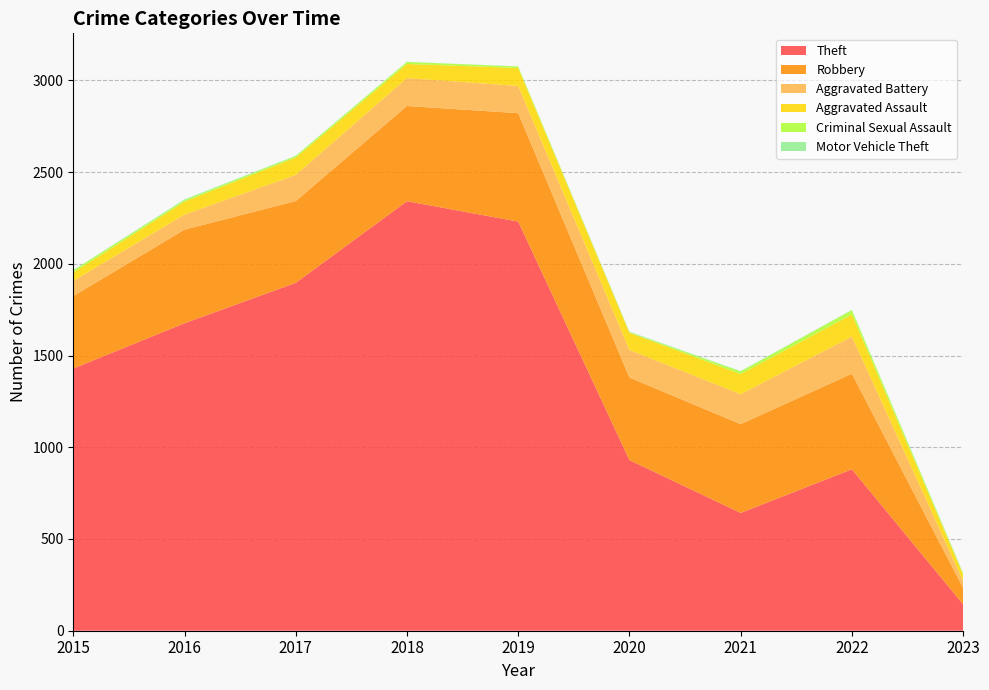

Reading left to right, list all the values displayed in this chart.

Theft: 1429	1676	1896	2341	2230	930	642	880	144
Robbery: 395	510	446	519	591	450	484	521	89
Aggravated Battery: 82	82	142	152	148	150	163	202	38
Aggravated Assault: 46	71	95	77	98	94	110	121	35
Criminal Sexual Assault: 12	8	8	11	8	3	14	23	6
Motor Vehicle Theft: 1	4	2	1	1	3	2	2	3